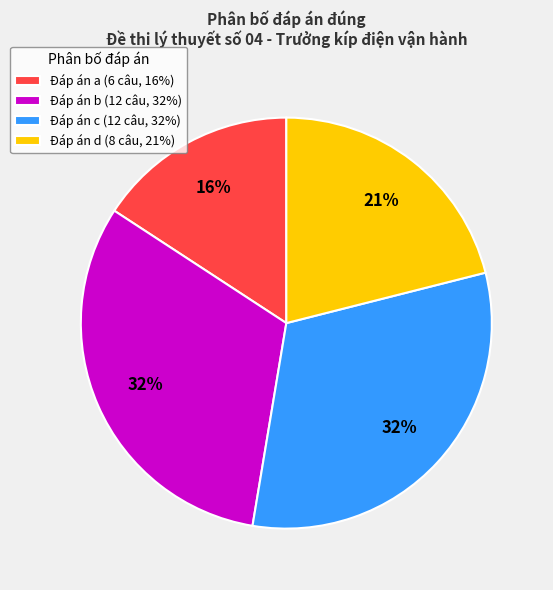

What percentage is the Đáp án b (12 câu, 32%) slice, to the nearest percent?

32%